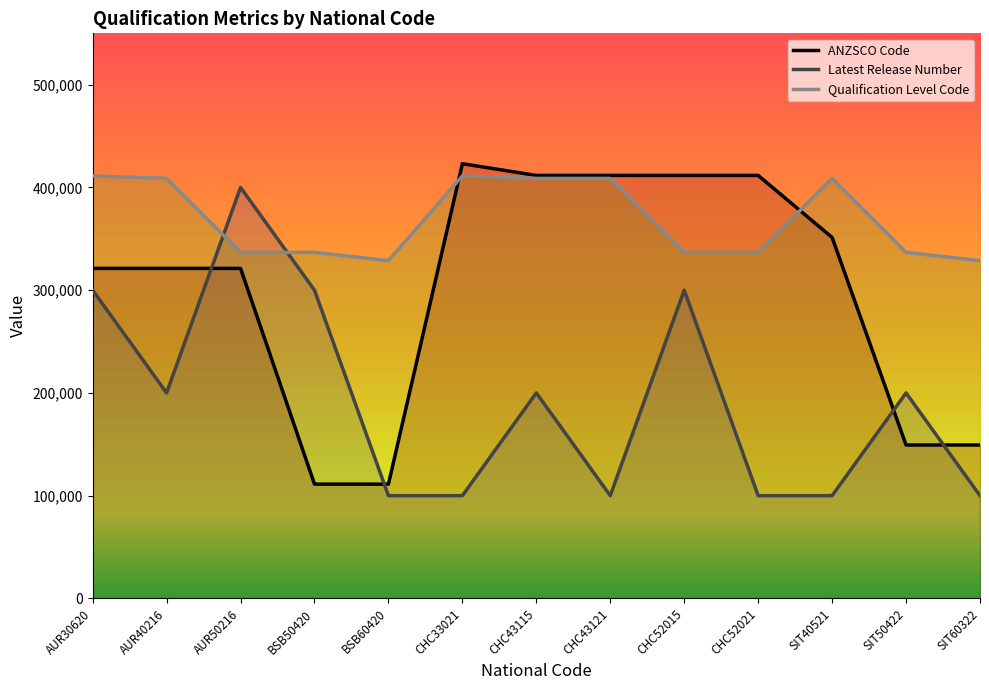

What is the highest value of the Latest Release Number series?

400000